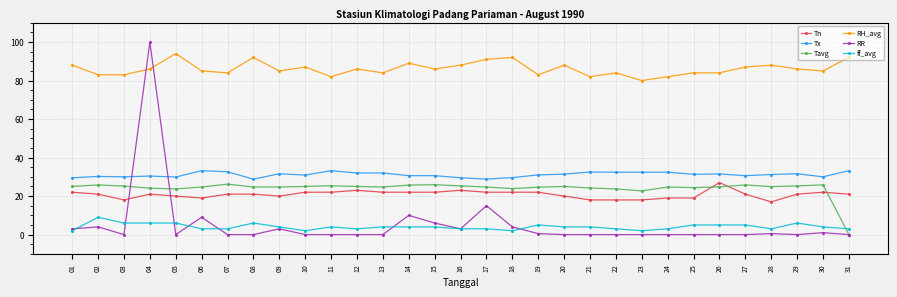

Is it true that ff_avg equals 3.0 at 07?

True